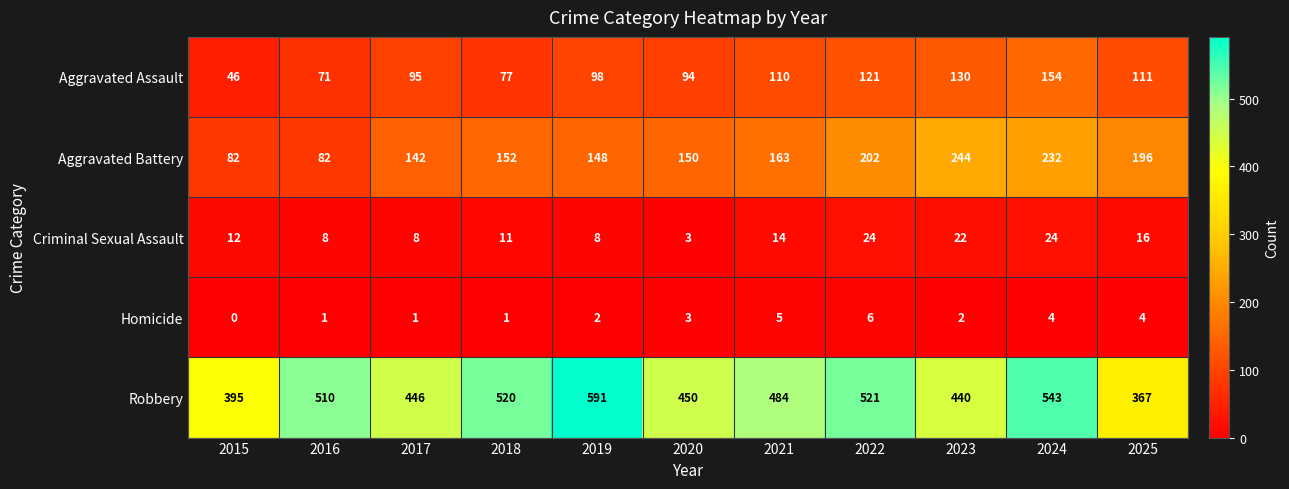

Which series has the largest total across all categories?

Robbery